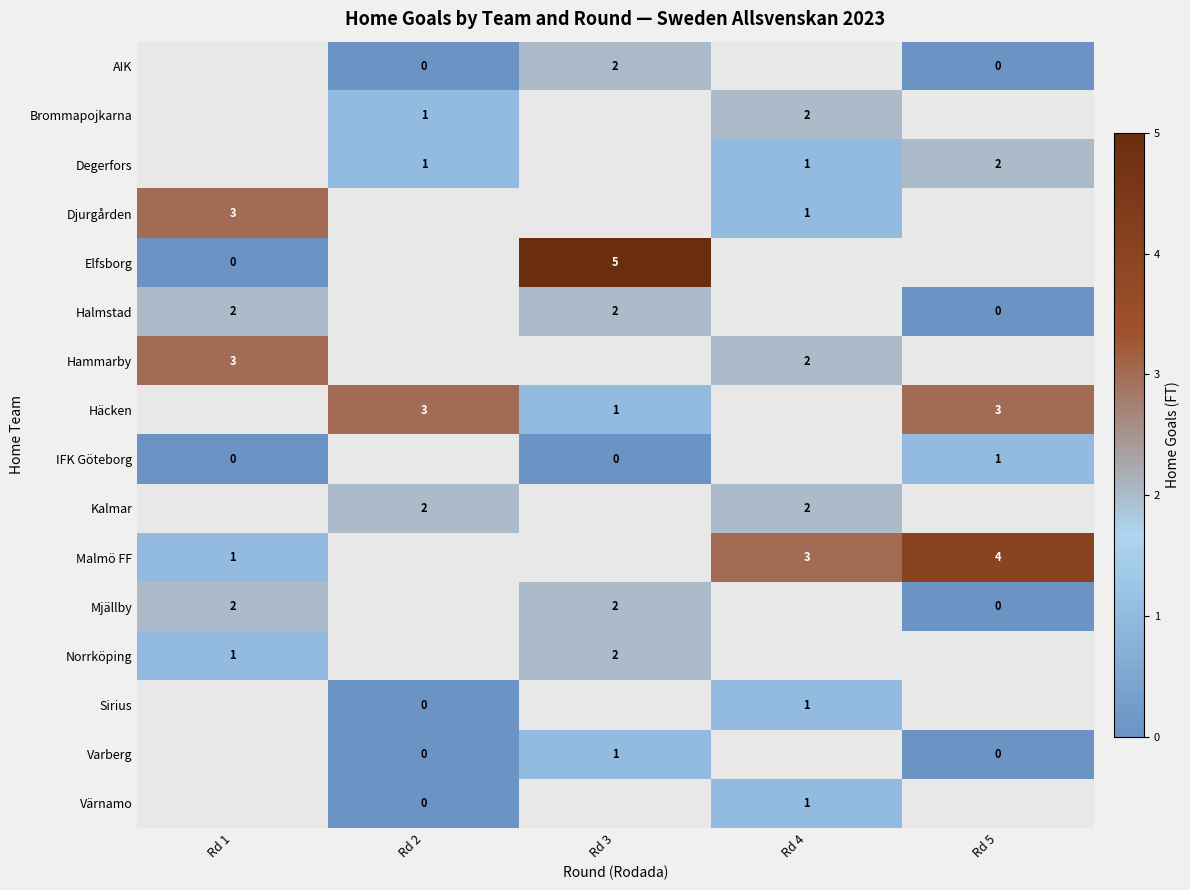

The Degerfors series shows 1.4 at Rd 5. True or false?

False